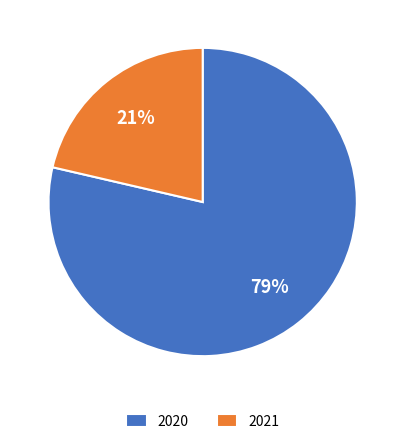

The 2020 slice represents 94% of the pie. True or false?

False